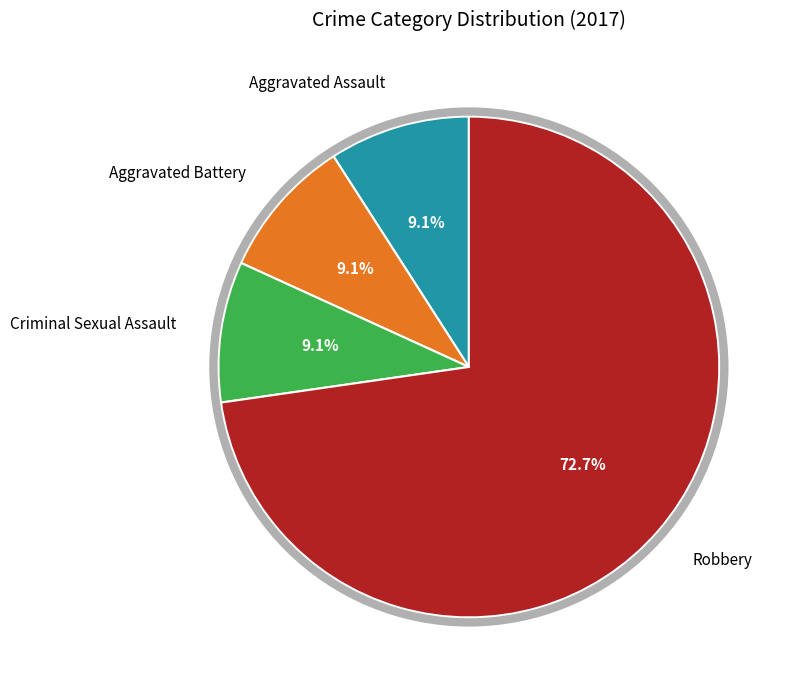

Is there a majority slice in this chart?

Yes